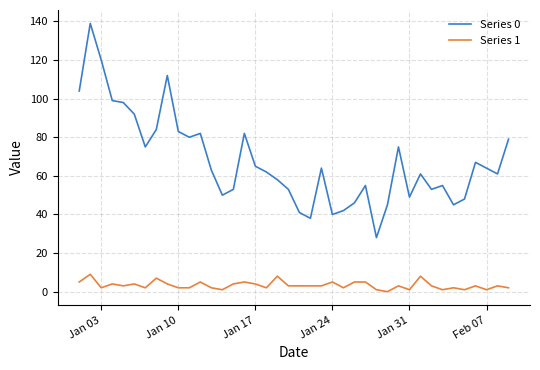

Which series has the largest range (max minus min)?

Series 0